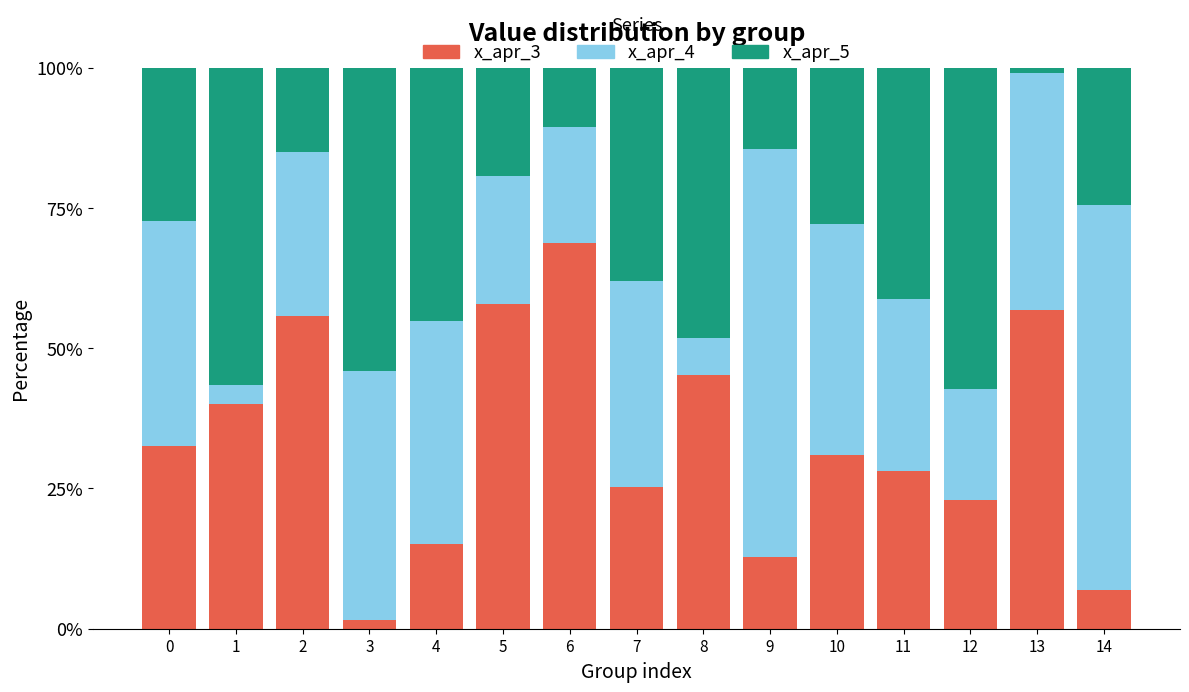

Is it true that x_apr_3 equals 41.8 at 6?

False